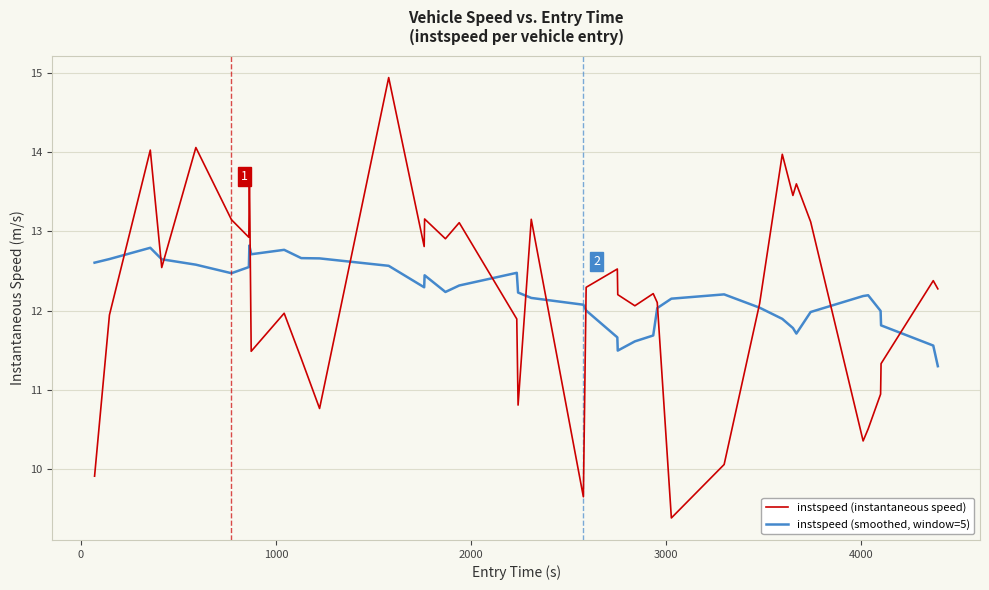

What is the maximum value shown in the chart?

14.9